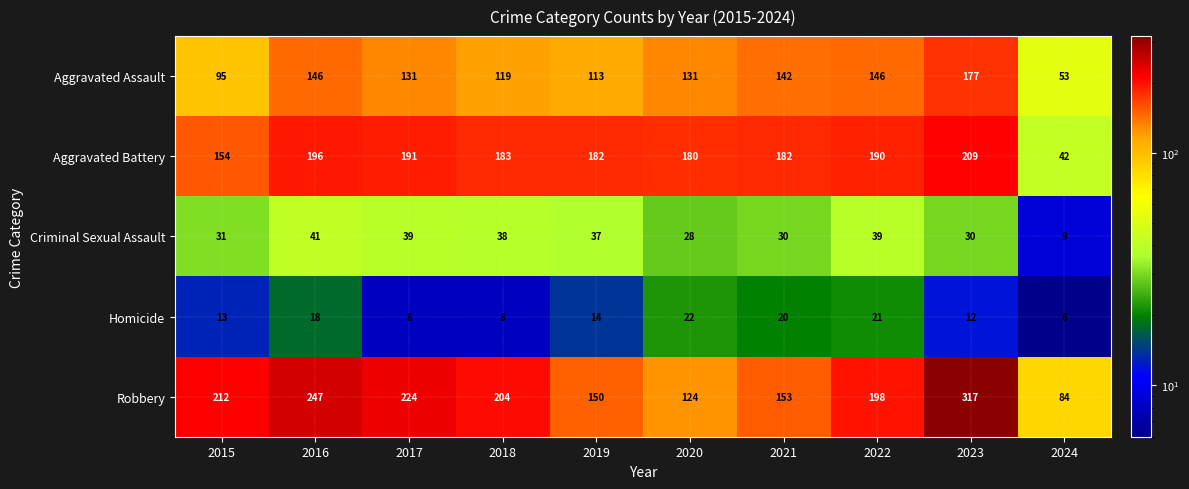

What is the spread (max minus min) of values at 2024?

78